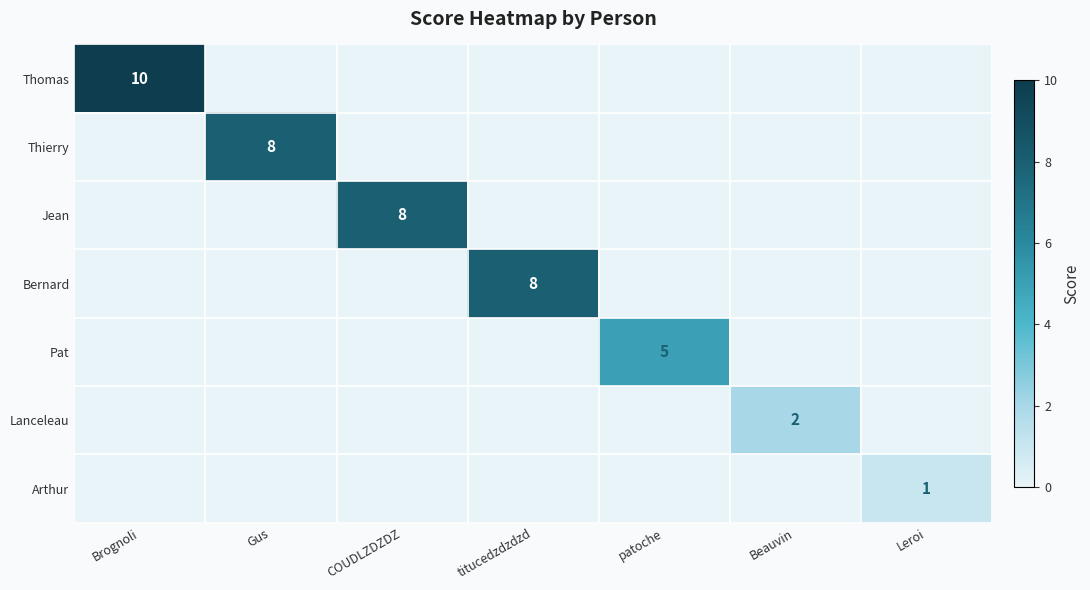

What is the greatest value displayed?

10